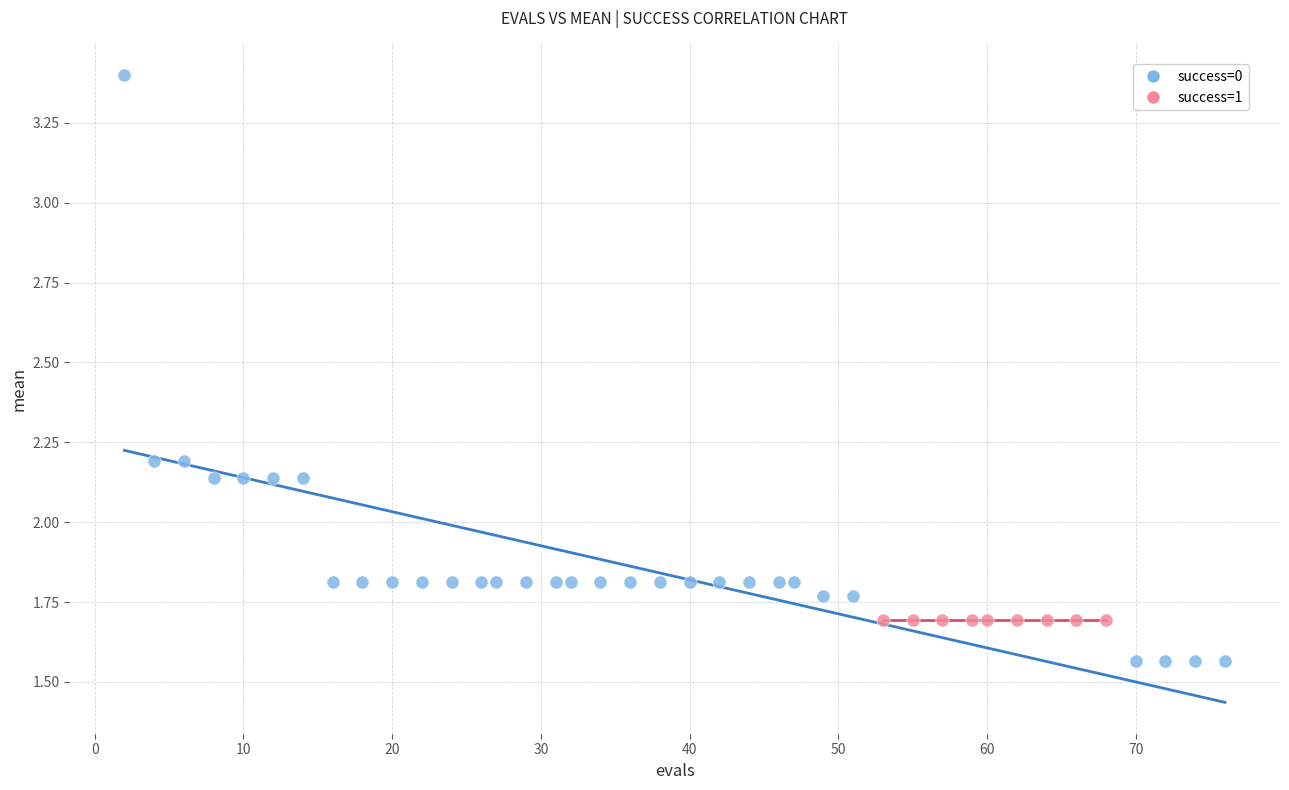

Which series reaches the minimum Y coordinate?

success=0